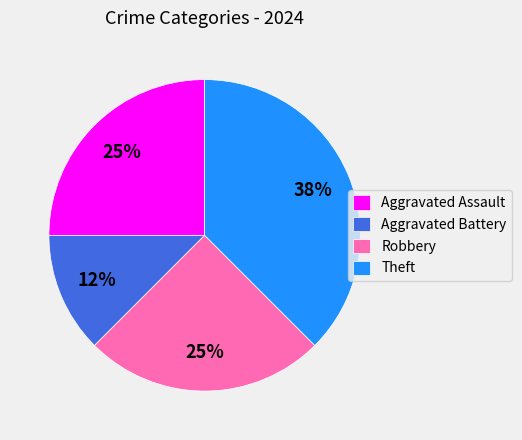

How many segments does this pie chart have?

4